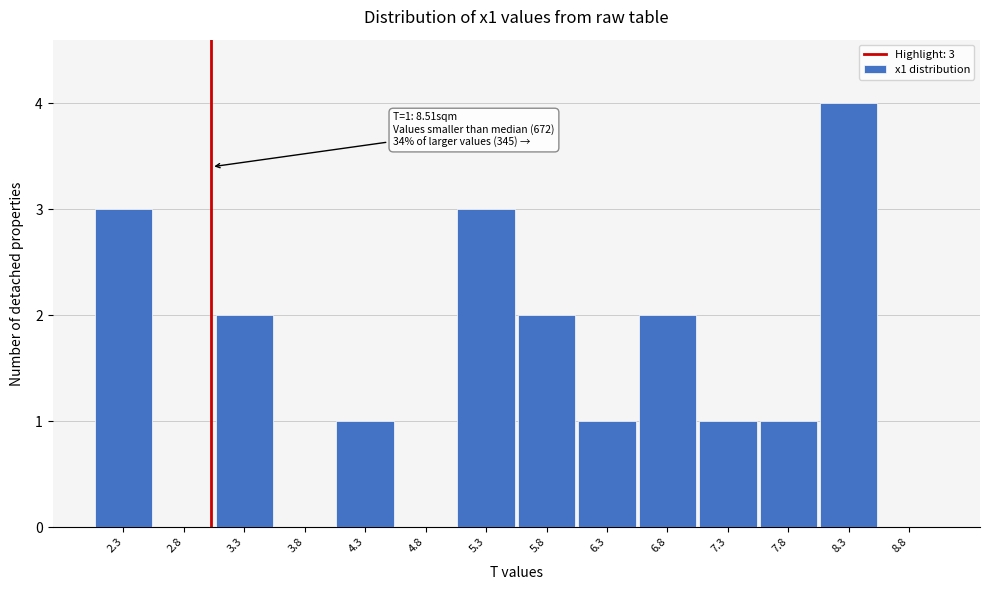

Which range on the x-axis has the tallest bar?

8.0 to 8.5